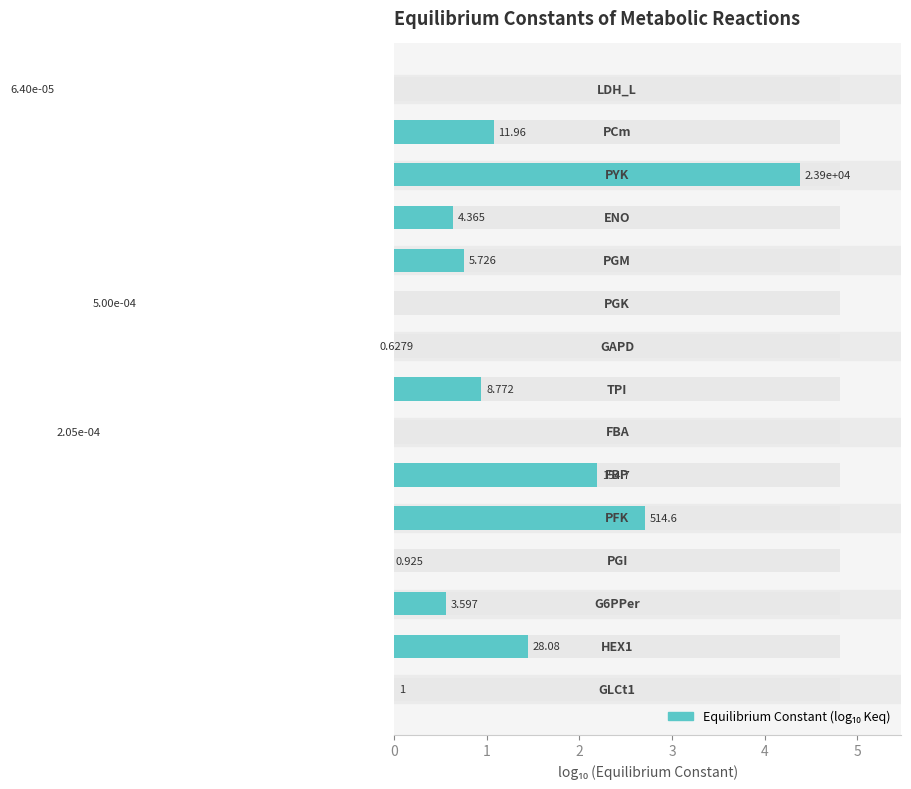

How many data points are less than 0?

5